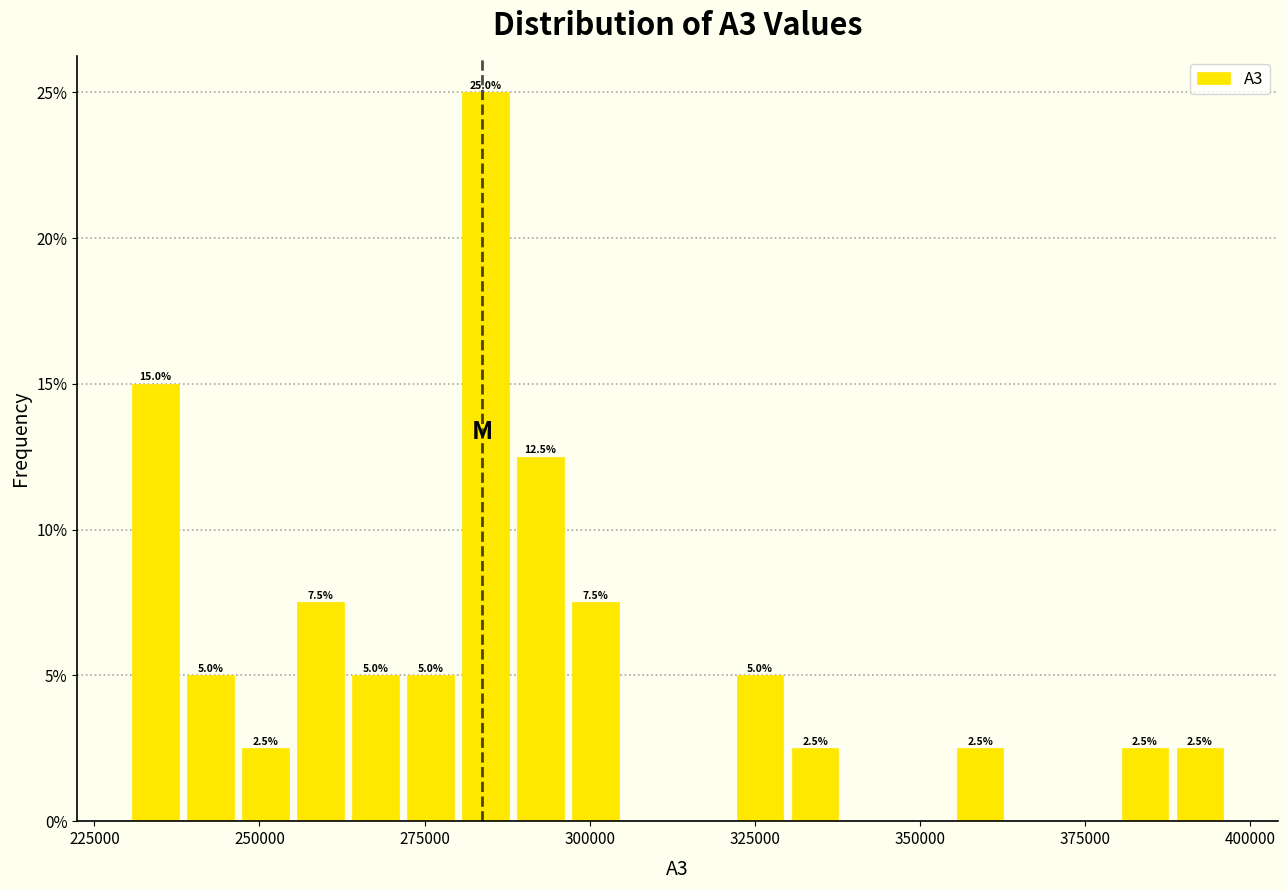

Read against the x-axis, roughly where is the centre of the tallest bar?

285000